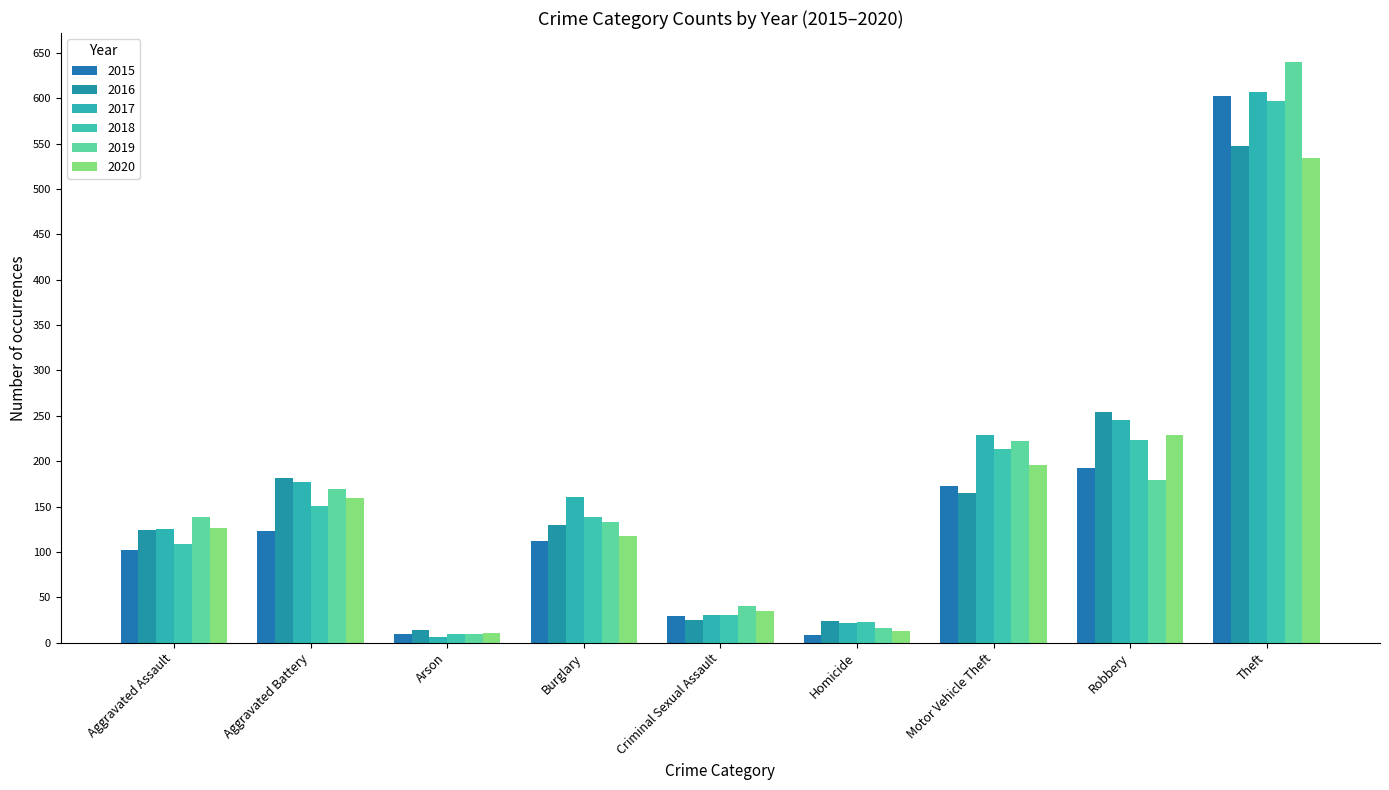

What is the value of the 2019 bar at the 6th from the left?

16